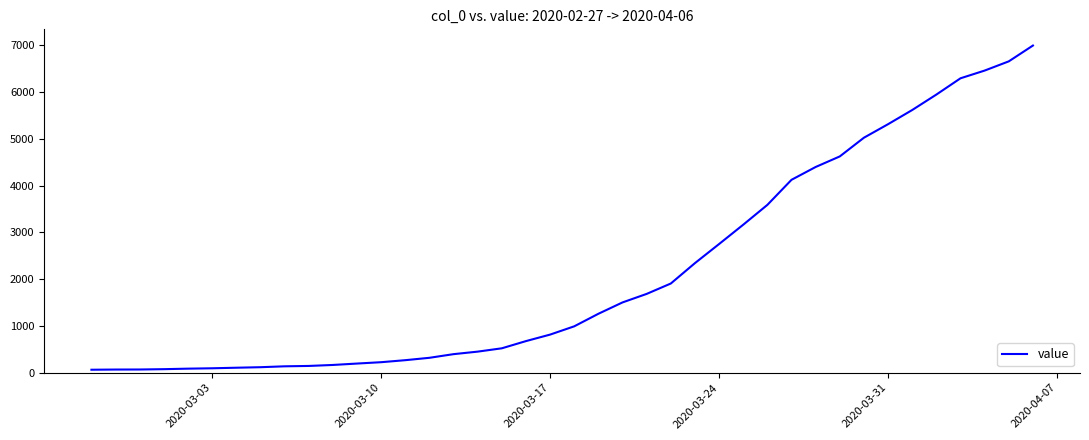

Is this an area chart (filled region under the line)?

No